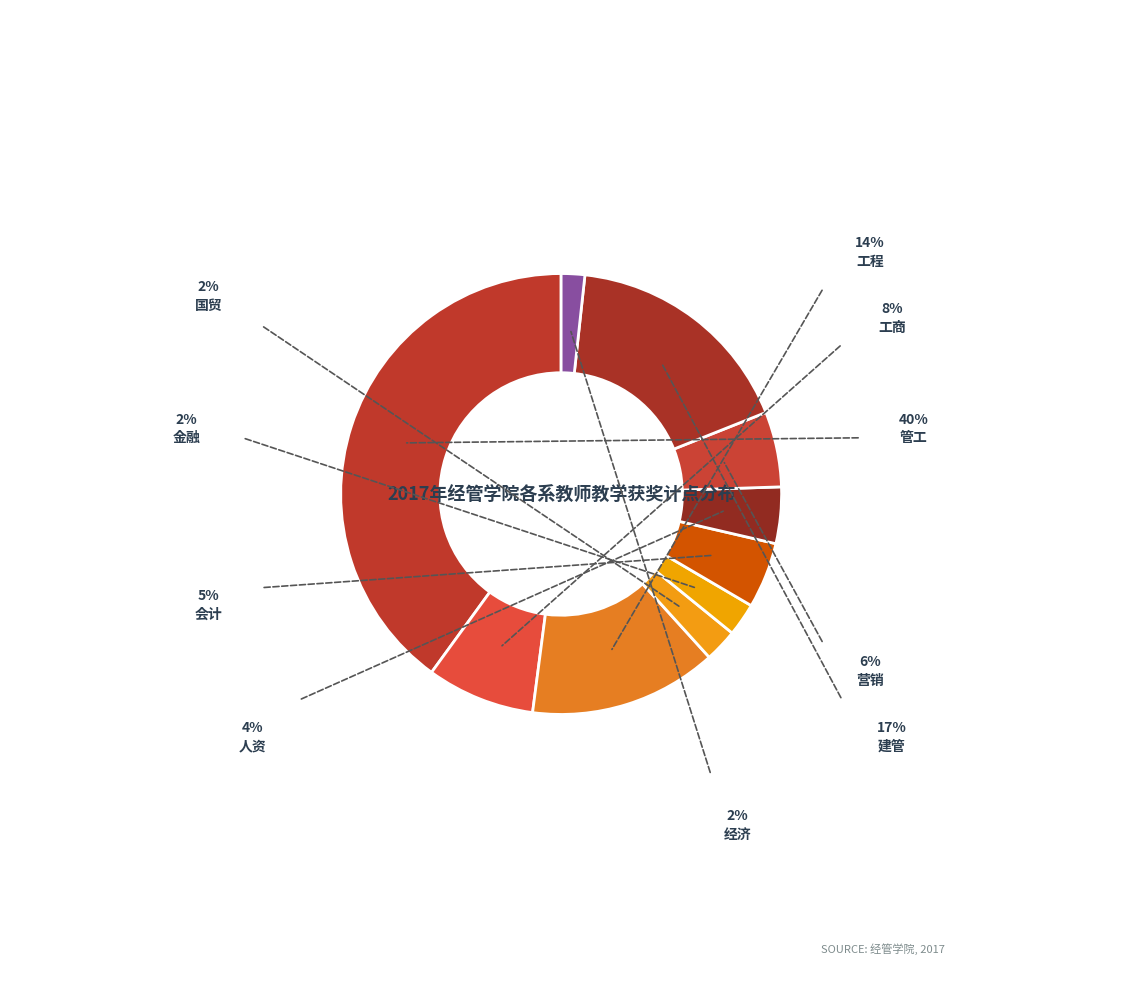

To the nearest percent, what is the combined percentage of 金融 and 工商?

10%